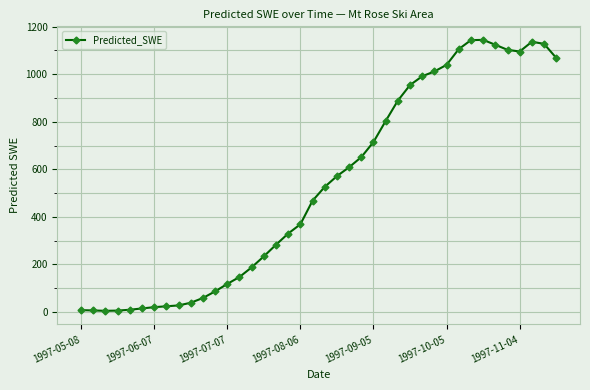

True or false: the data has more than 0 interior local peaks.

True